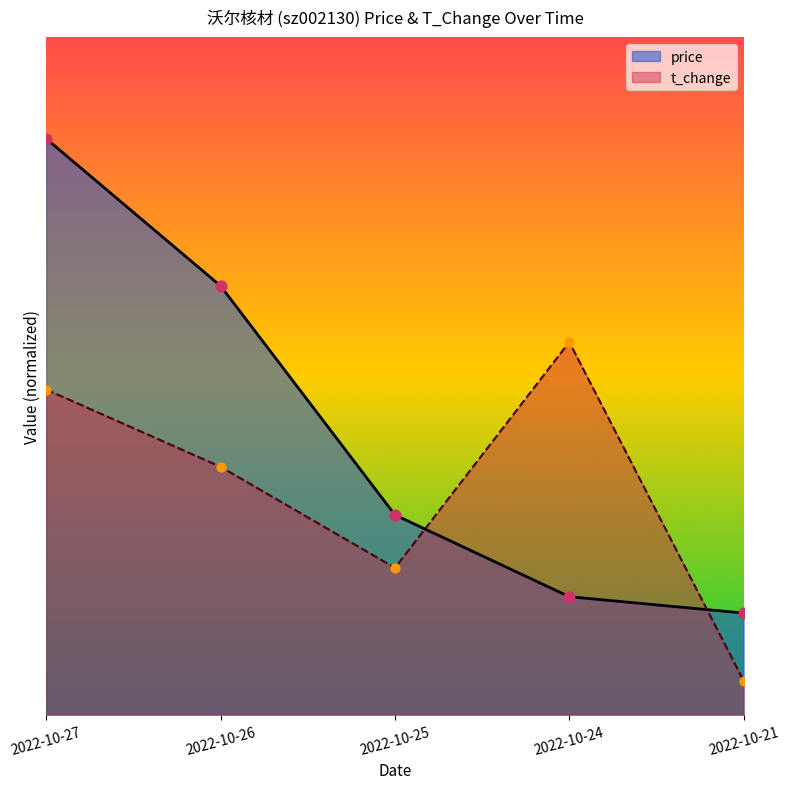

Which series has the largest total across all categories?

price